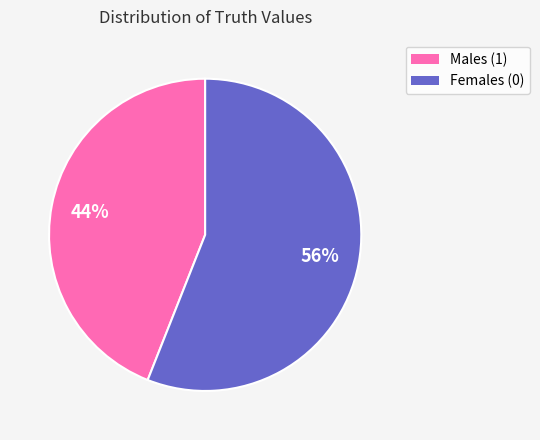

To the nearest percent, what is the average slice percentage?

50%